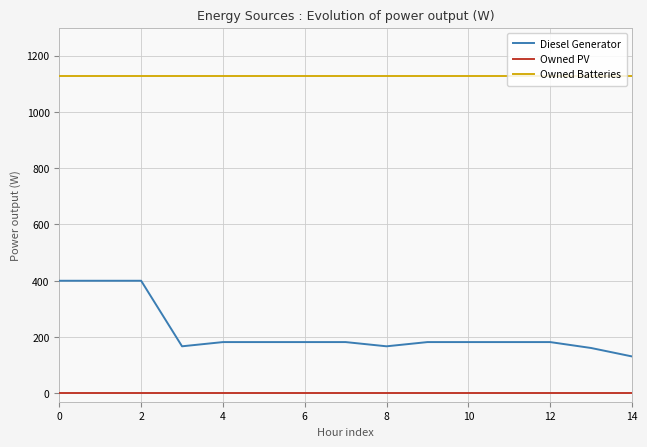

How many lines are shown in the chart?

3